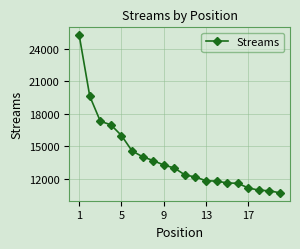

What is the value of the 17th point from the left?

11191